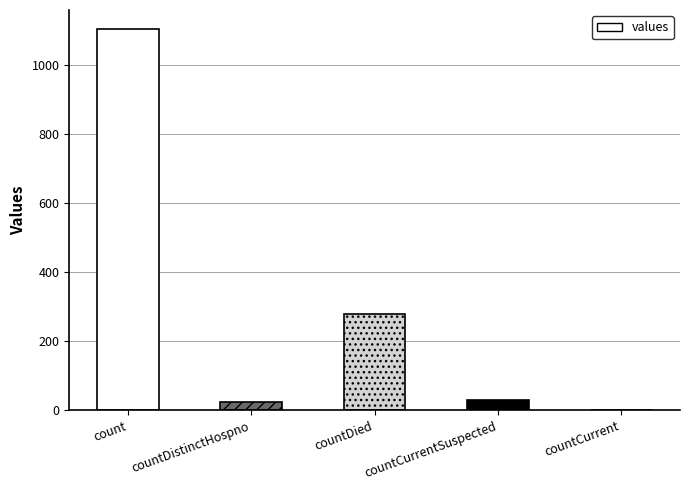

Reading left to right, list all the values displayed in this chart.

count=1104	countDistinctHospno=23	countDied=279	countCurrentSuspected=29	countCurrent=0